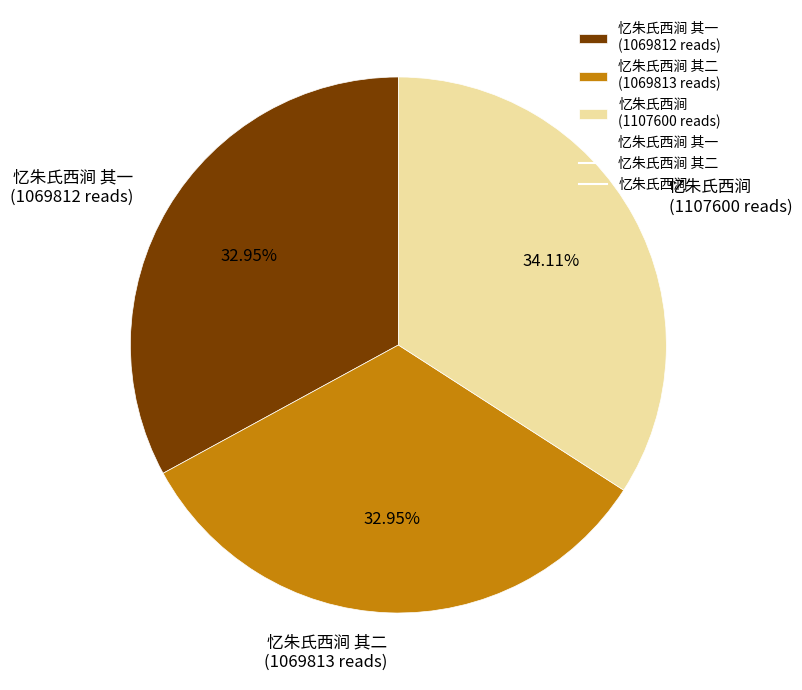

Does 忆朱氏西涧 其一 (1069812 reads) represent more than half of the total?

No